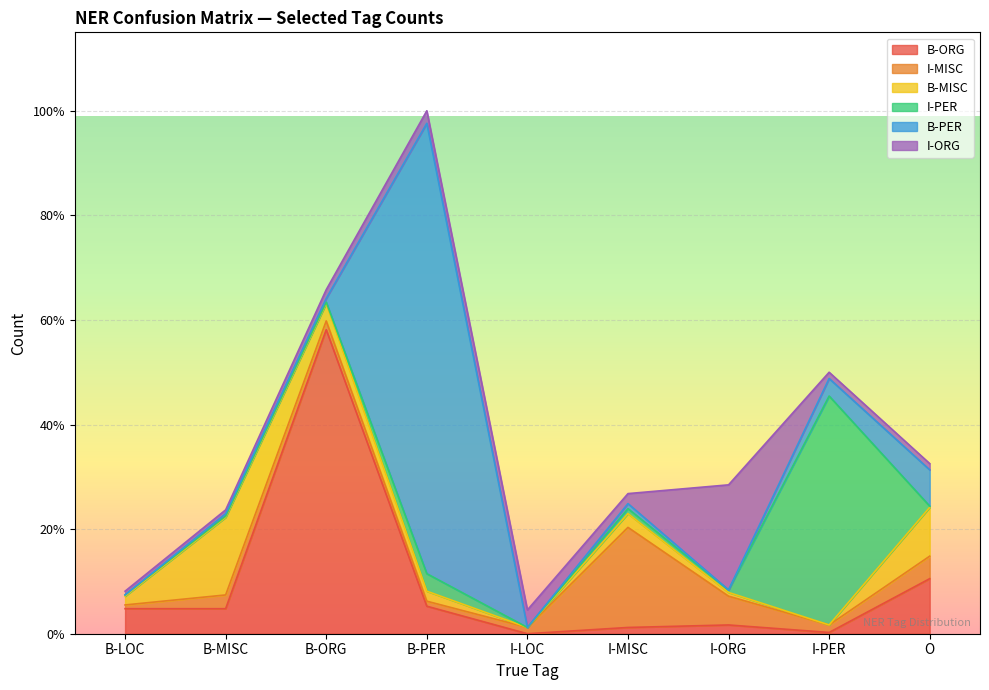

What position from the right is B-ORG?

7